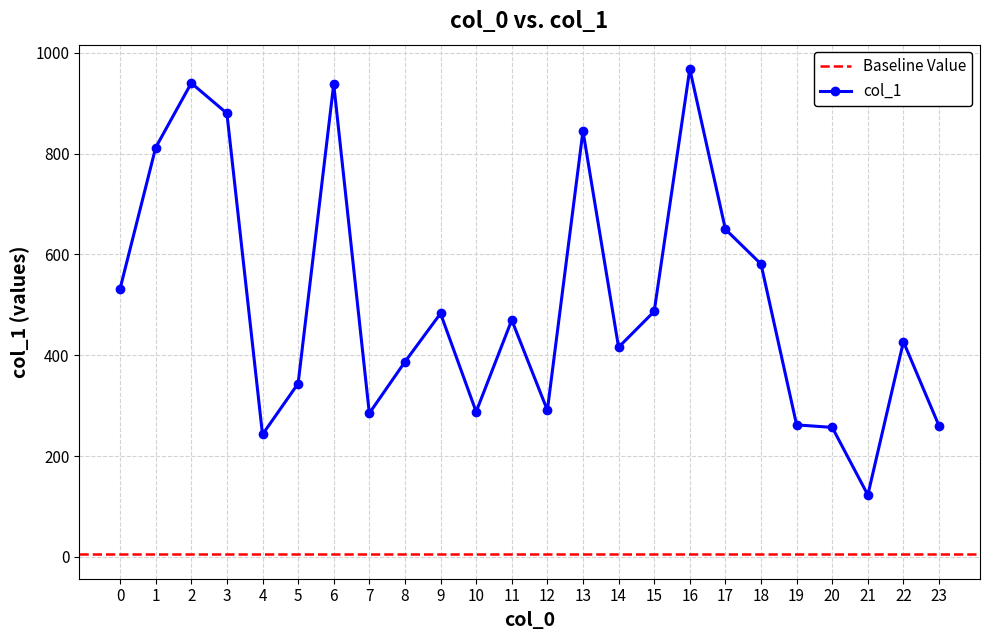

The chart shows a value of 1663 at 6. True or false?

False